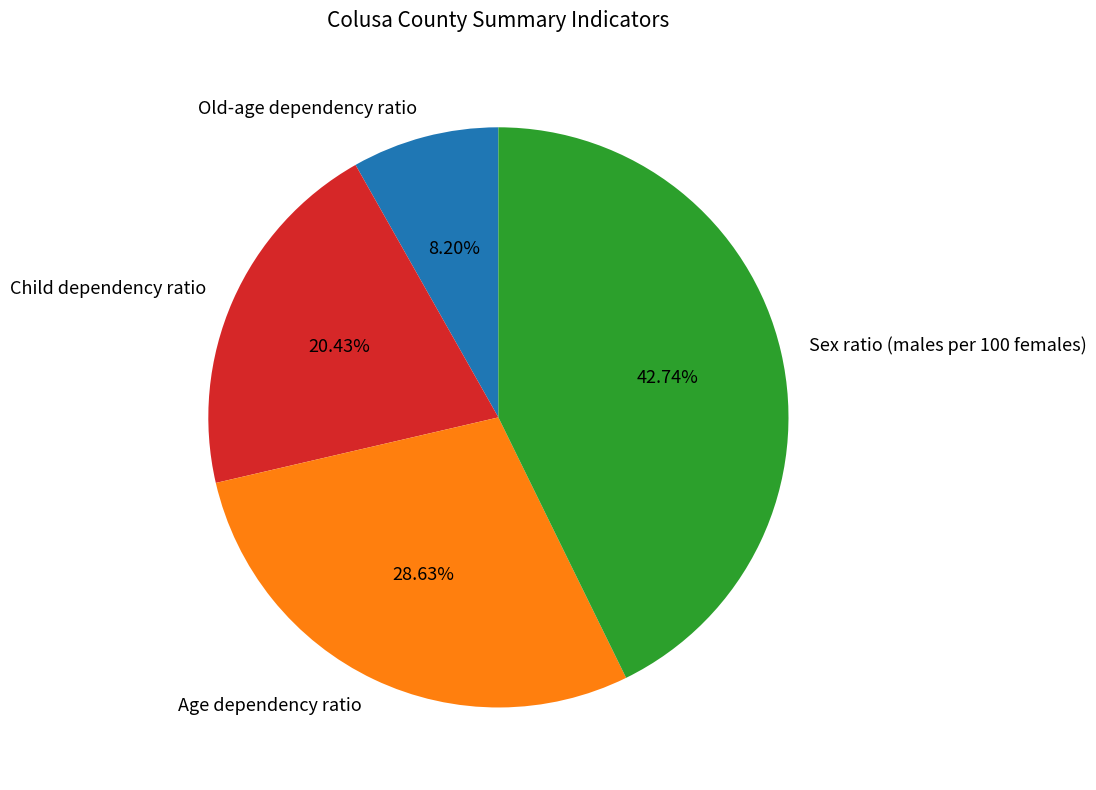

How much of the chart is everything except Age dependency ratio?

71.4%